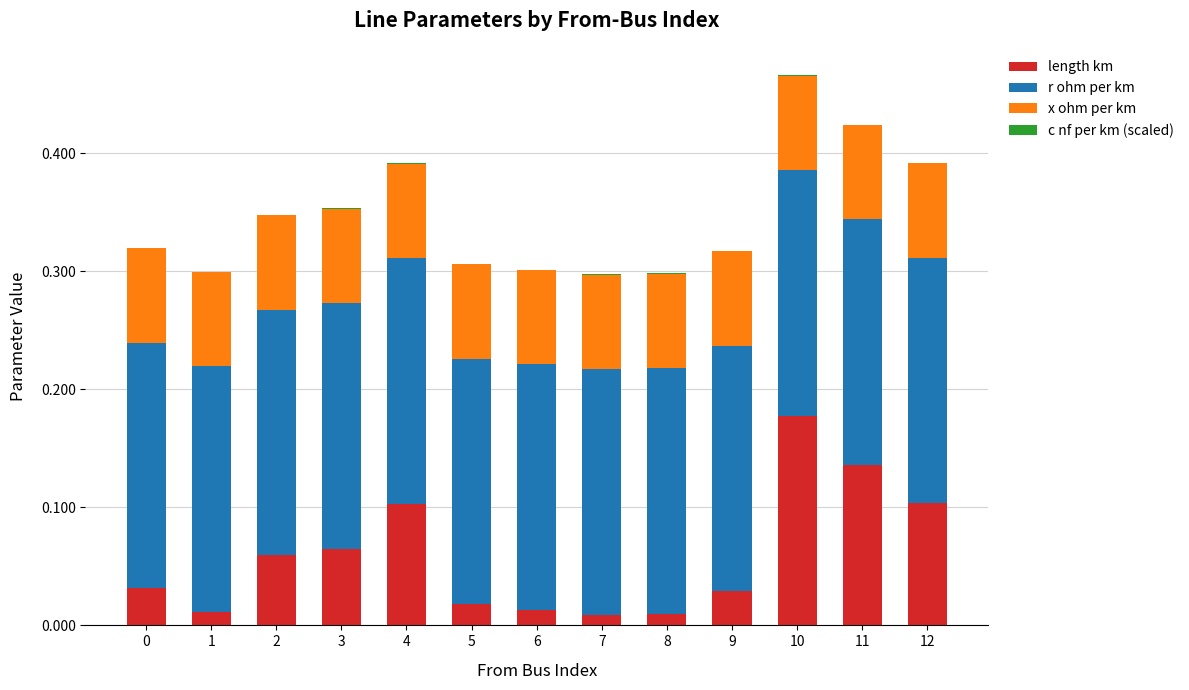

At which category is the sum across all series the highest?

10